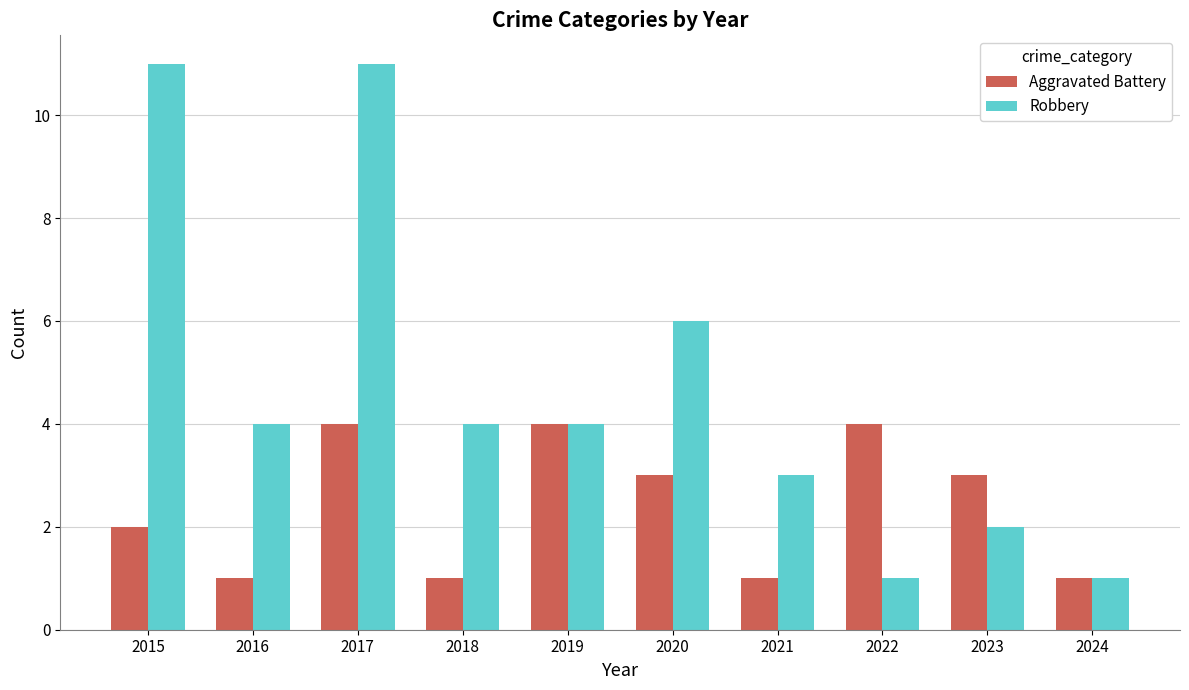

Rank the series at 2020 from lowest to highest value.

Aggravated Battery, Robbery